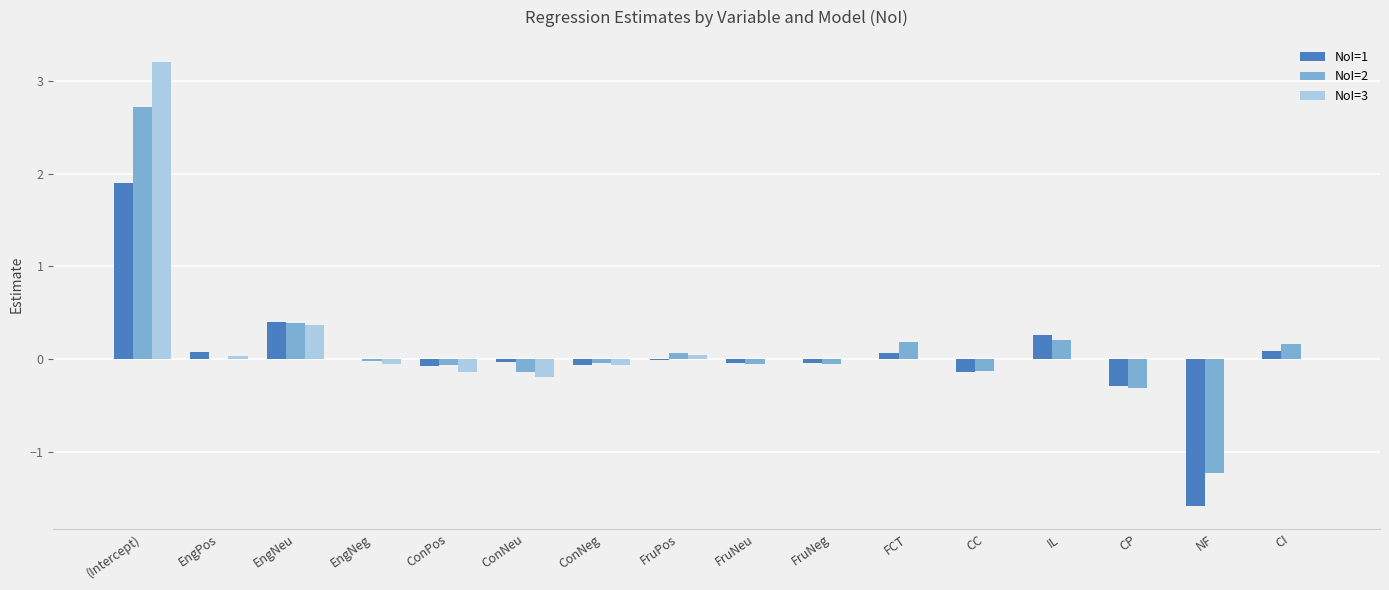

What is the sum of all NoI=3 values?

3.2